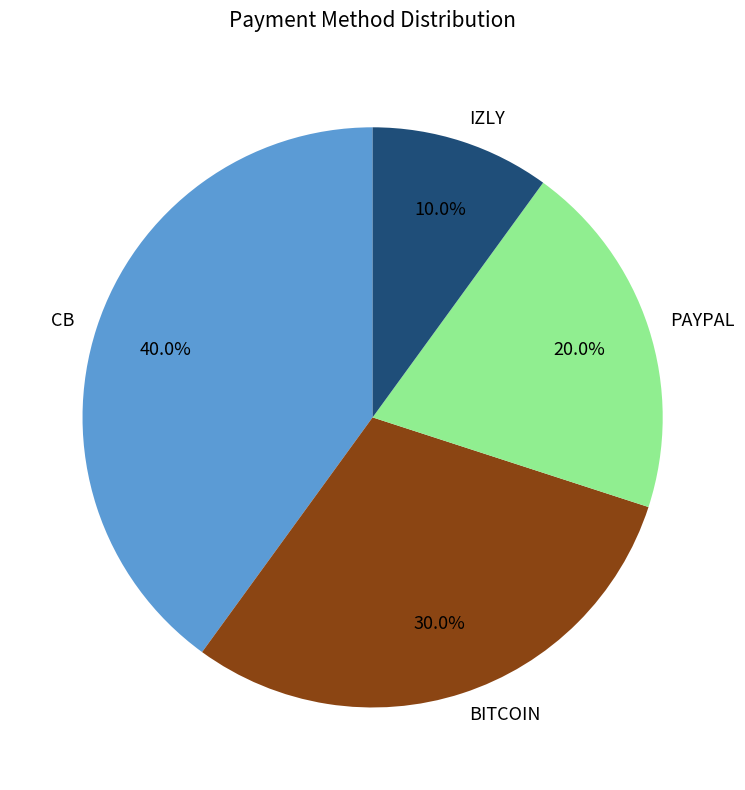

To the nearest percent, what percentage of the pie is IZLY?

10%